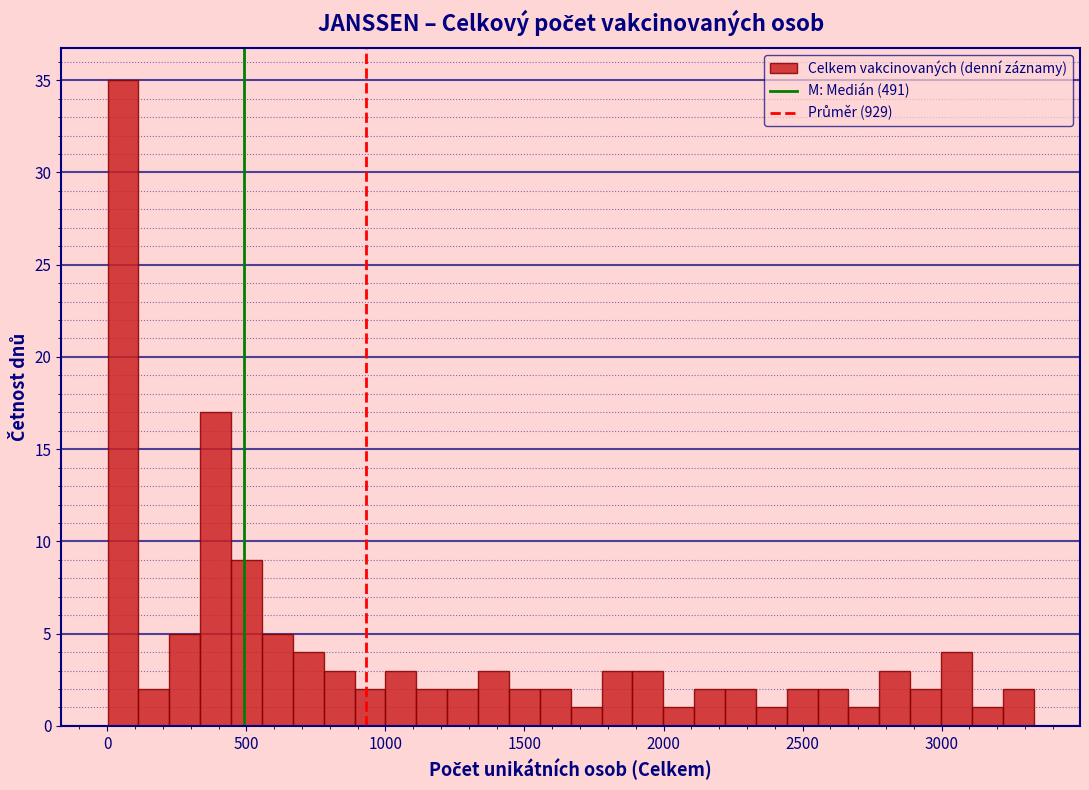

Around what value on the x-axis is the tallest bar? Give the approximate position of its centre, as read against the axis.

50